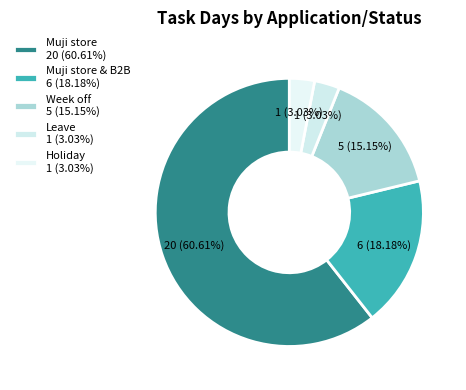

Rank the categories by value from lowest to highest.

Leave, Holiday, Week off, Muji store & B2B, Muji store